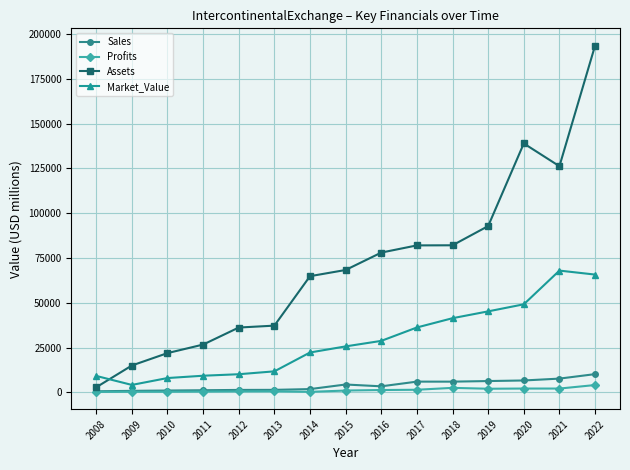

What is the spread (max minus min) of values at 2010?

21560.0